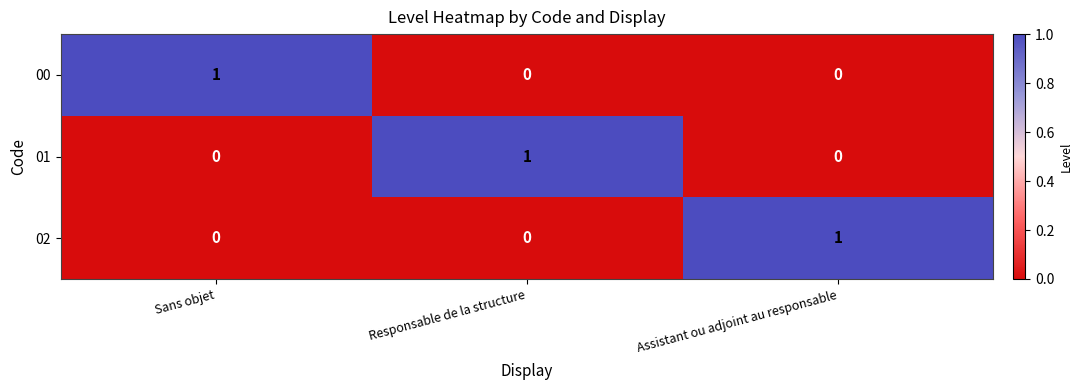

Is the value of 00 at Responsable de la structure greater than the value of 02 at Assistant ou adjoint au responsable?

No